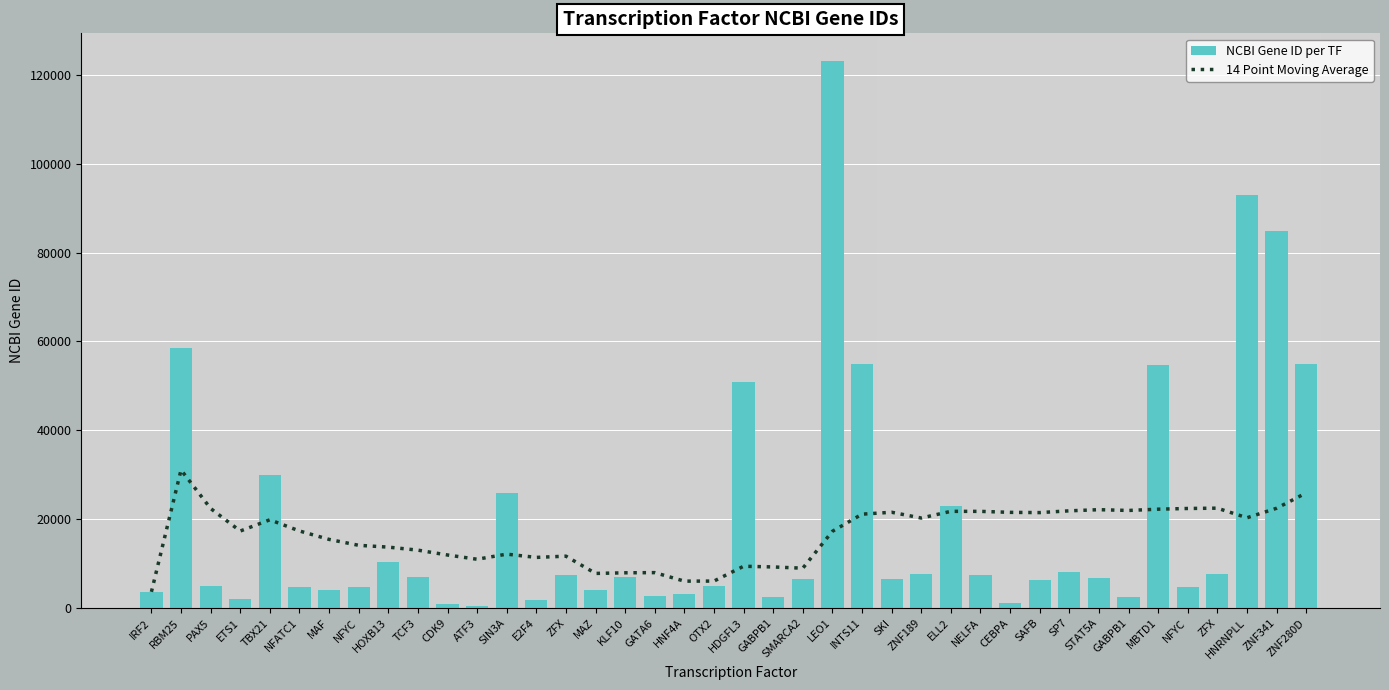

List the series in order of their peak value, highest first.

NCBI Gene ID per TF, 14 Point Moving Average